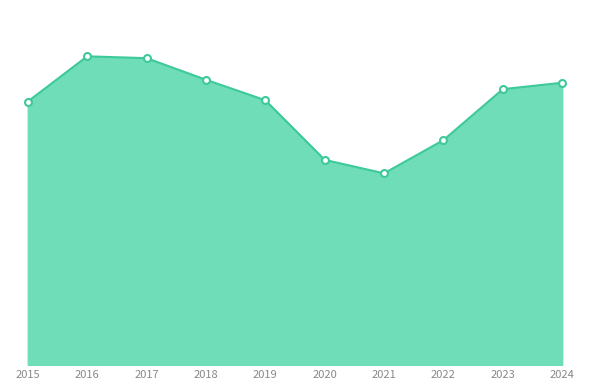

At which label does the data first exceed 1495?

2016